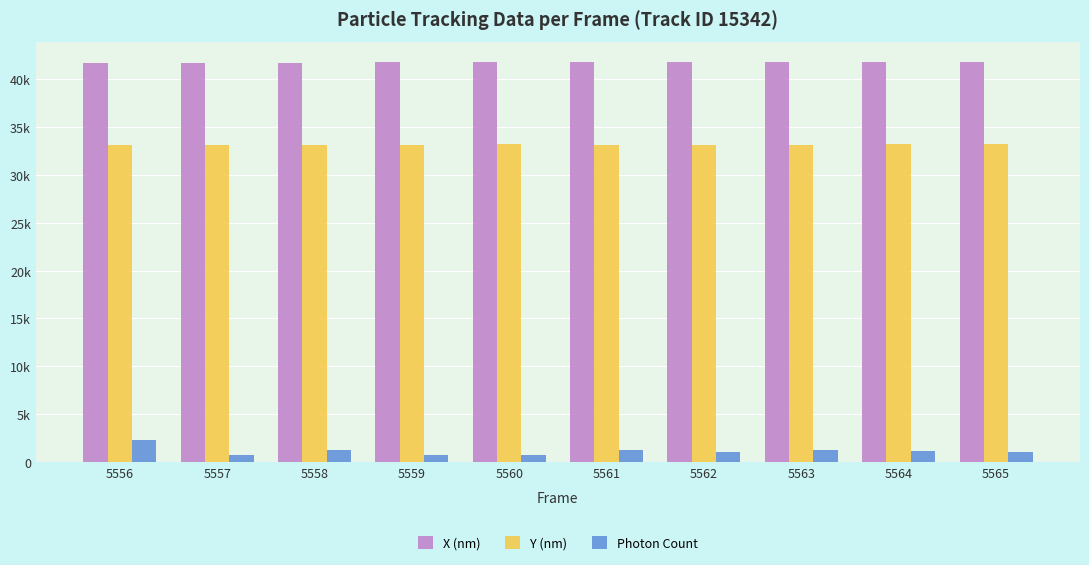

Does the chart contain stacked bars?

No